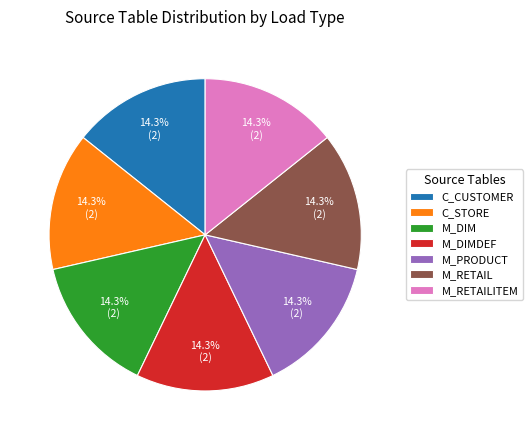

What portion of the pie excludes M_DIM?

85.7%